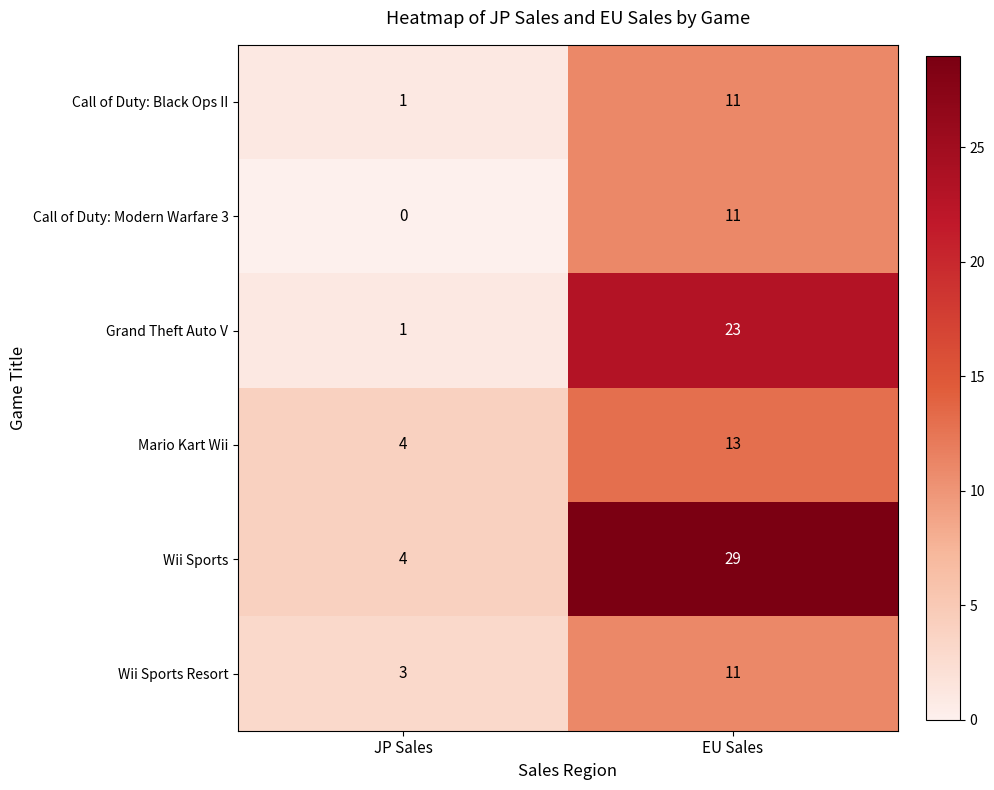

What is the average value of the Grand Theft Auto V series?

12